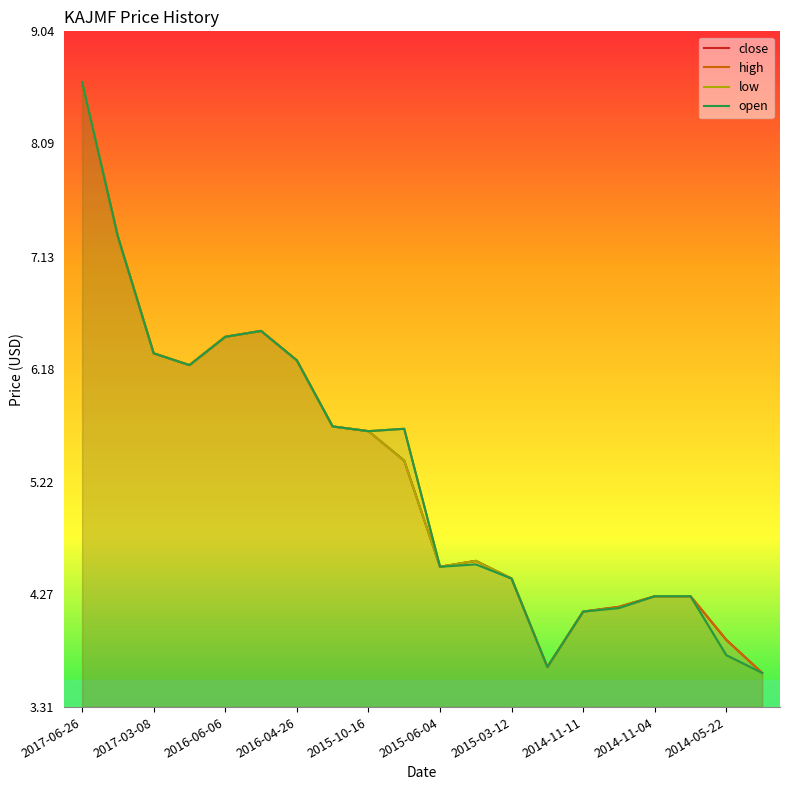

What is the maximum value for open?

8.6